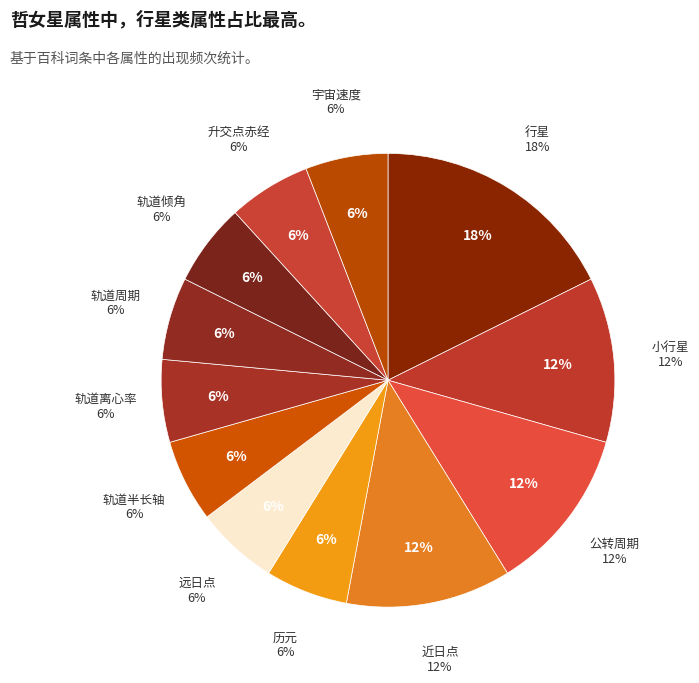

Which slice is the largest?

行星